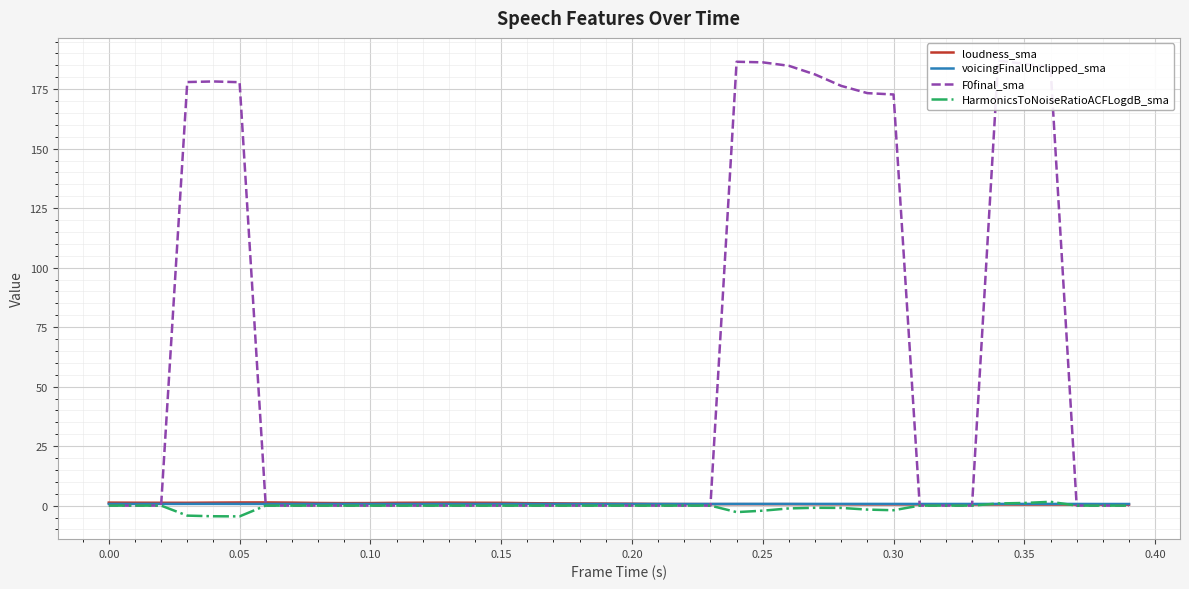

In HarmonicsToNoiseRatioACFLogdB_sma, how many points are higher than both neighbors (excluding endpoints)?

2